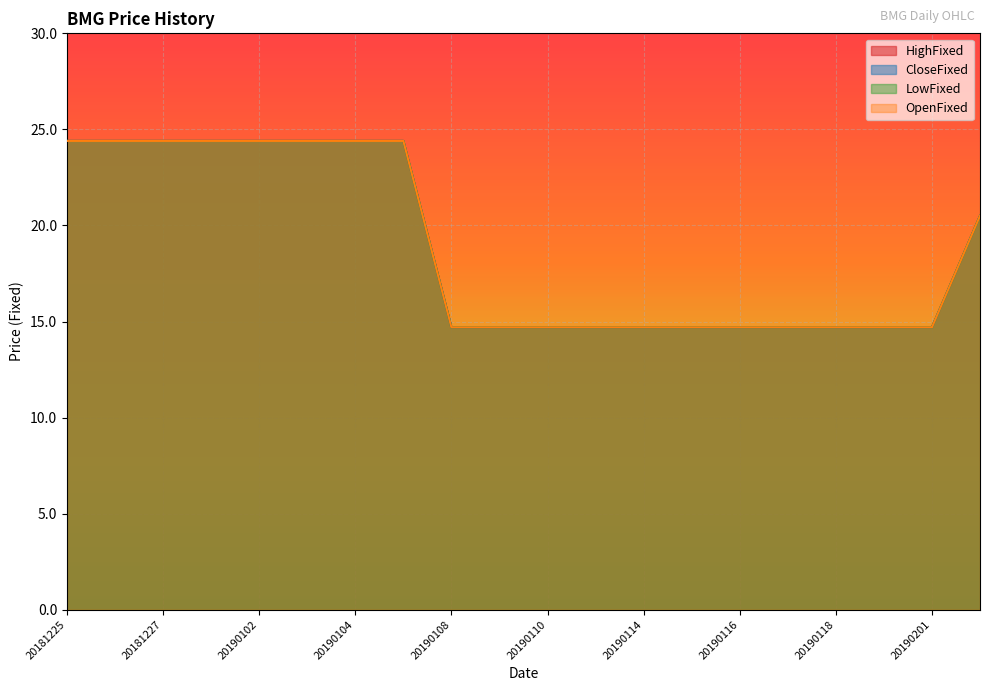

How many lines are shown in the chart?

4